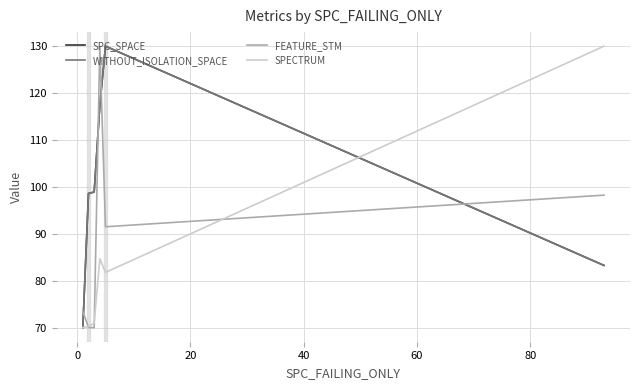

Does the chart have visible grid lines?

Yes